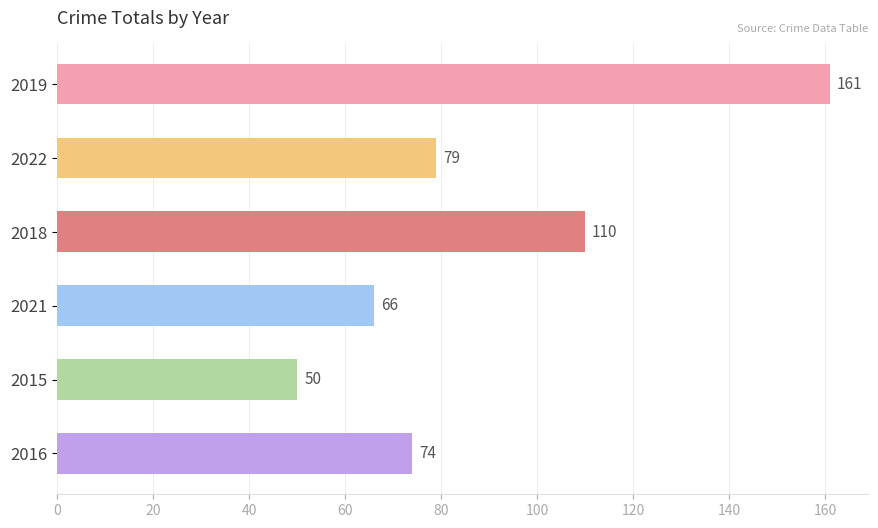

Reading top to bottom, extract all data points from this chart.

2019=161	2022=79	2018=110	2021=66	2015=50	2016=74